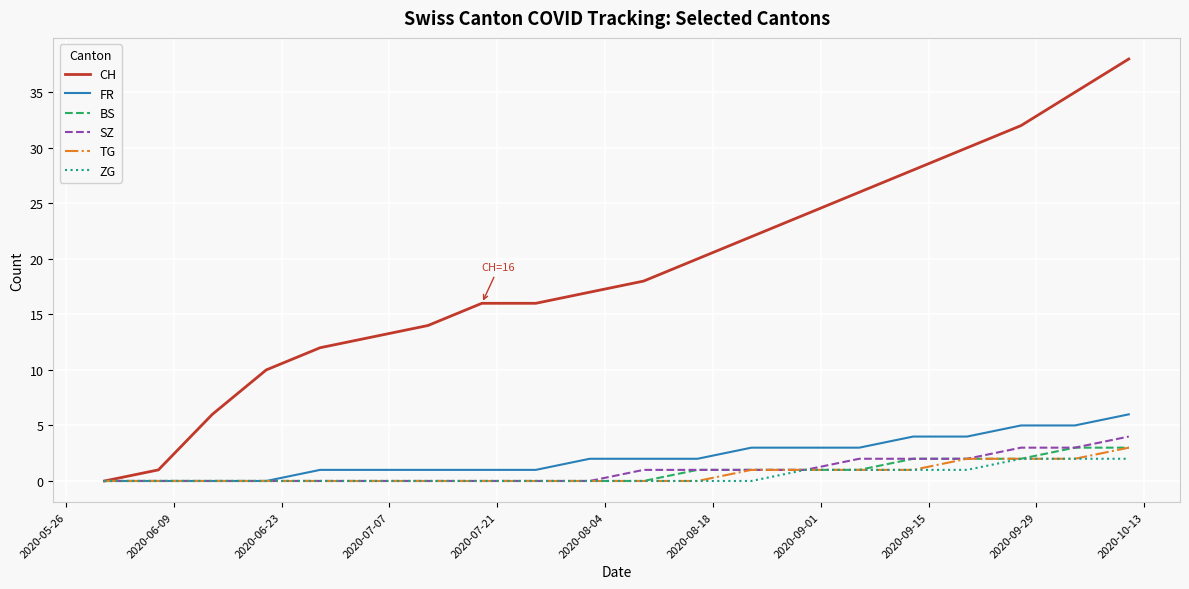

What is the highest value of the BS series?

3